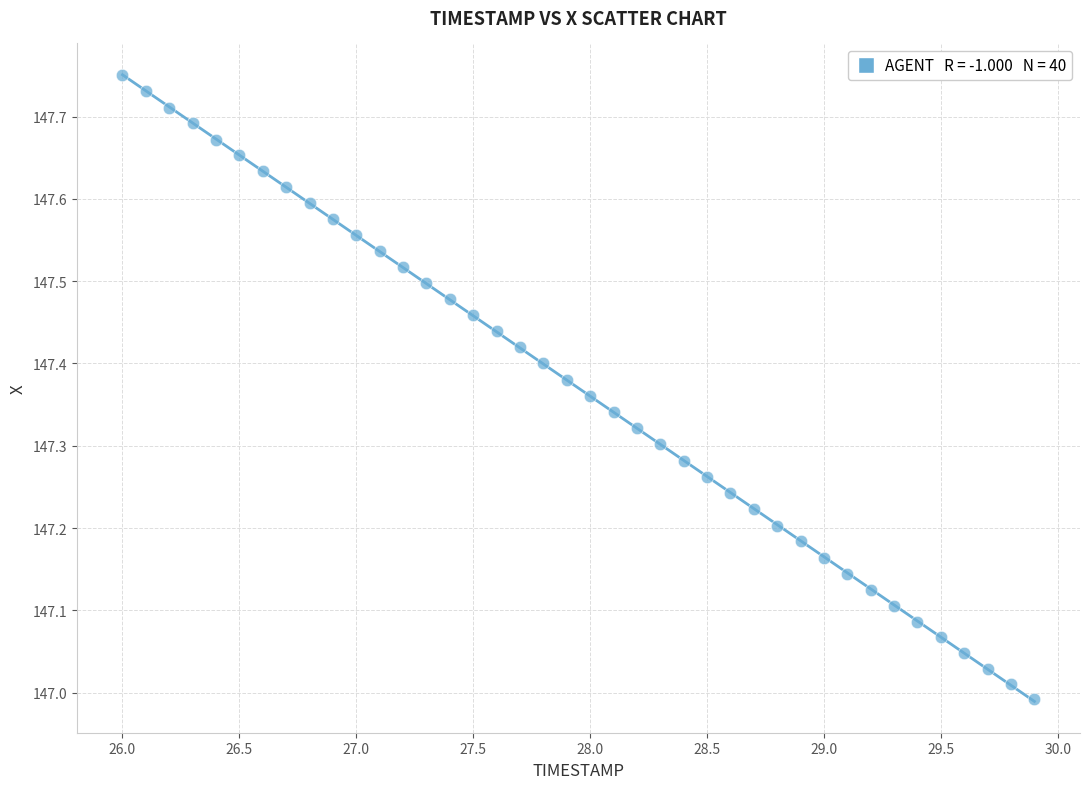

What is the range of X values (max minus min)?

3.9